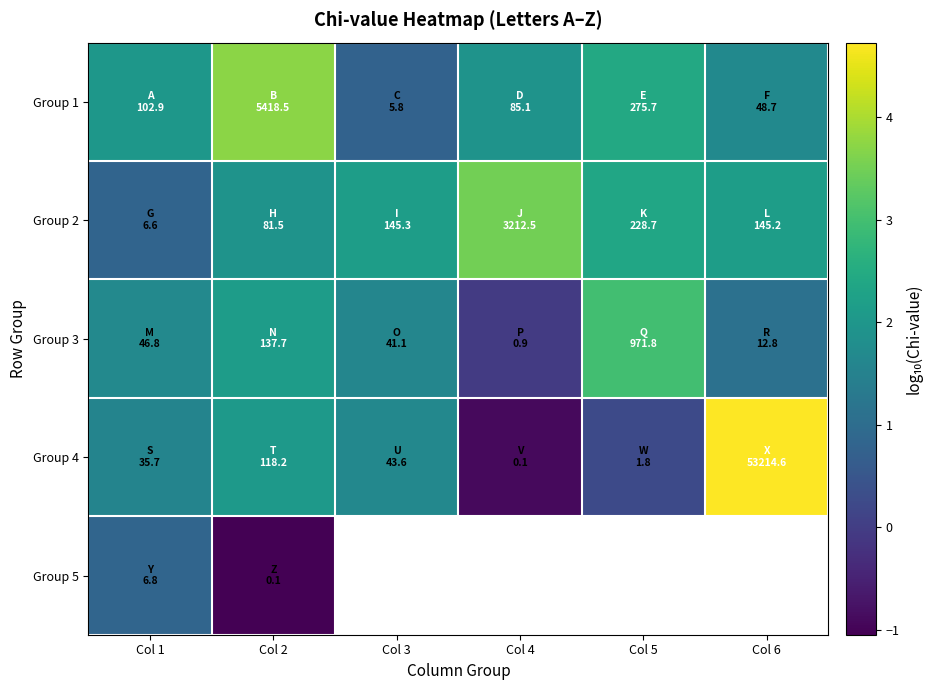

What is the sum of all Group 1 values?

12.6